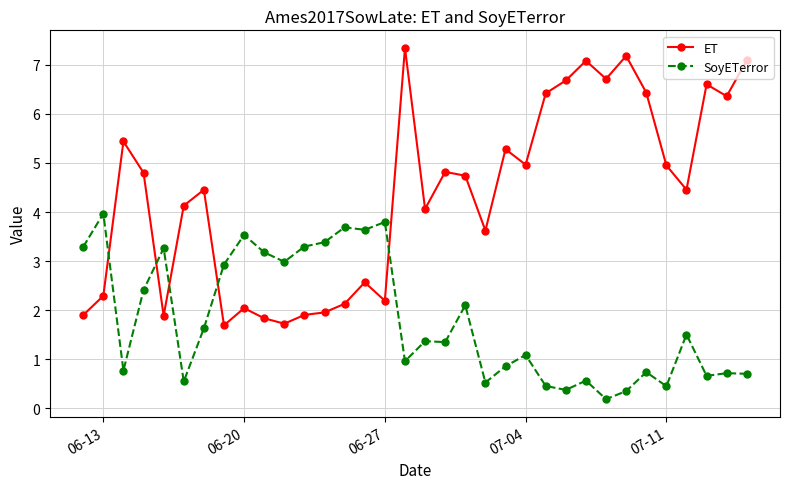

What is the maximum value for ET?

7.3